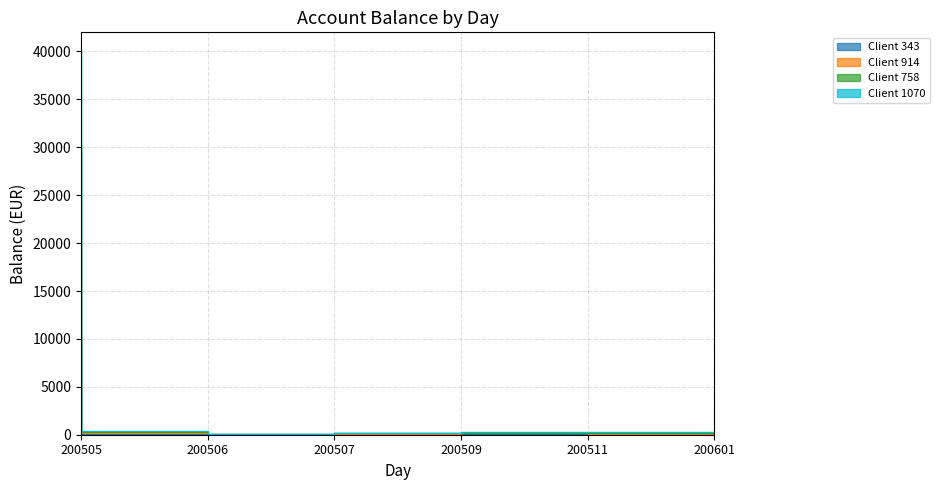

True or false: Client 1070 and Client 758 intersect in this chart.

False